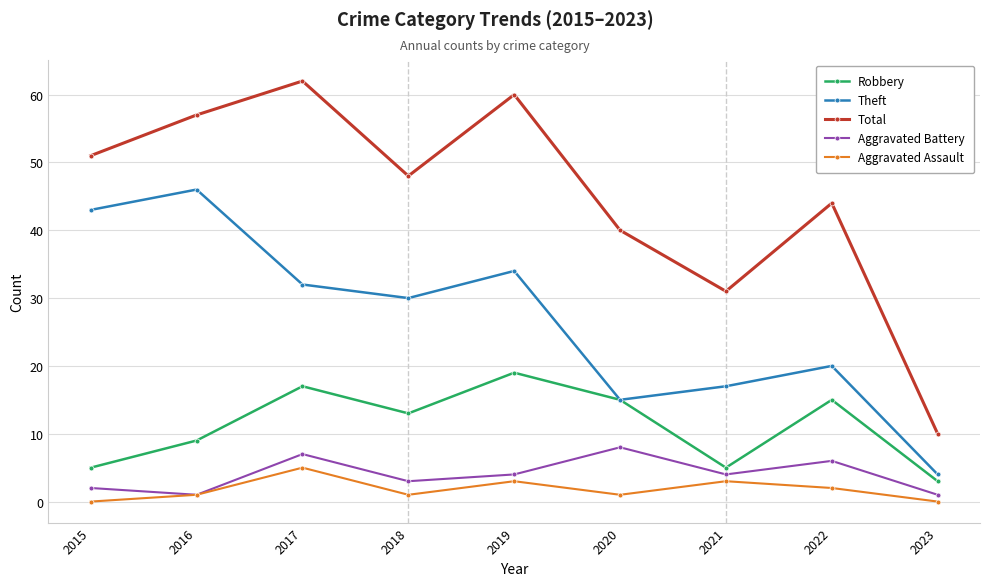

Does the chart display data point markers on the line(s)?

Yes